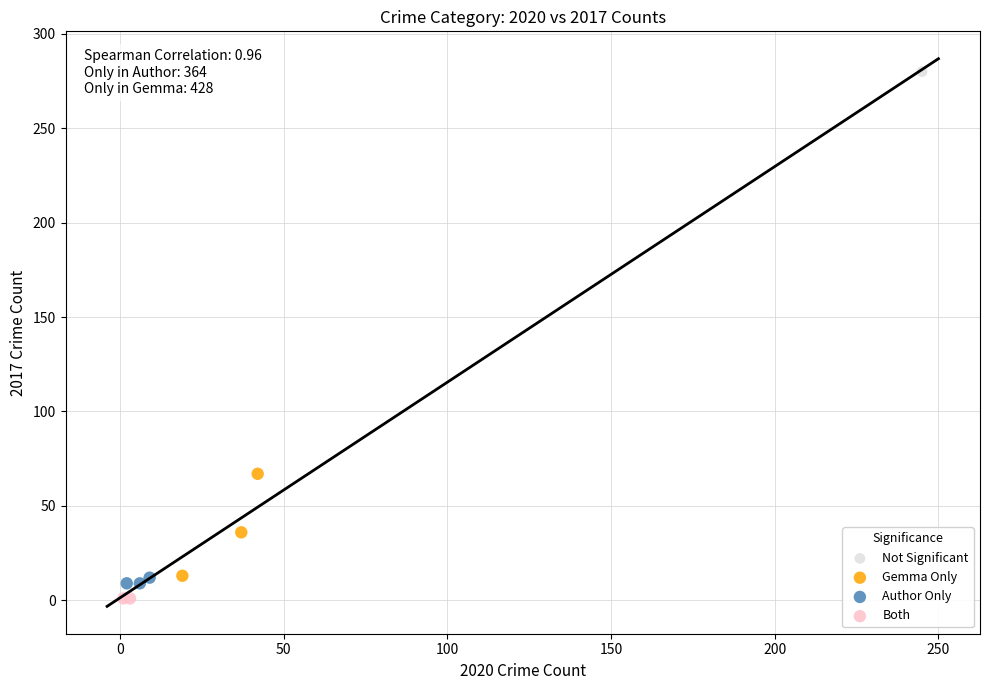

Which series reaches the minimum Y coordinate?

Both